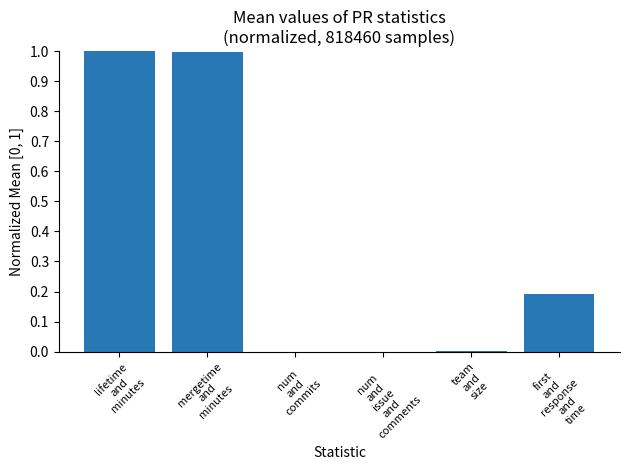

What is the average value?

0.4